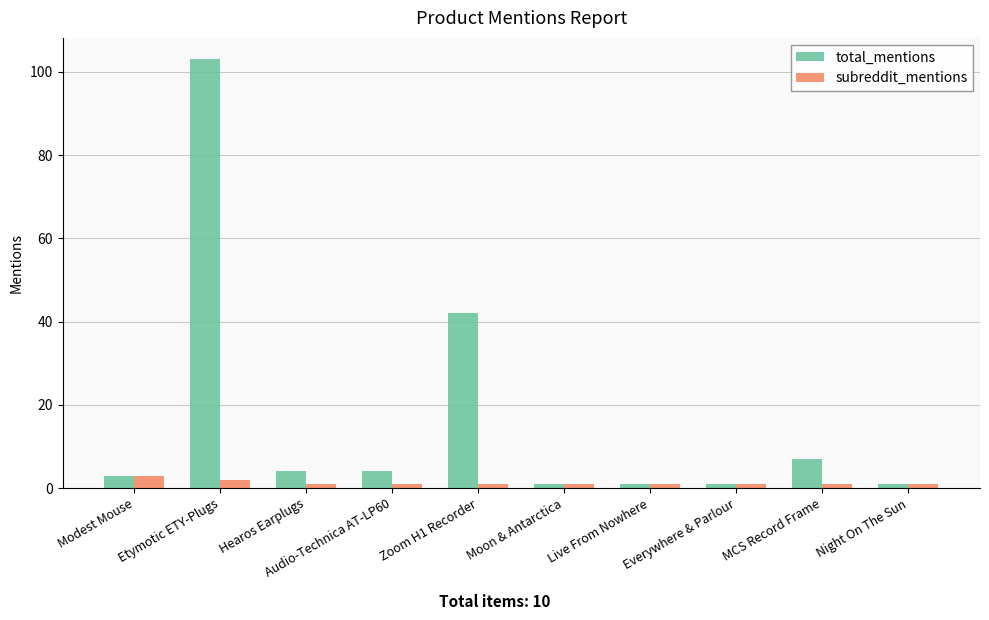

Reading right to left, list all the values displayed in this chart.

total_mentions: Night On The Sun=1	MCS Record Frame=7	Everywhere & Parlour=1	Live From Nowhere=1	Moon & Antarctica=1	Zoom H1 Recorder=42	Audio-Technica AT-LP60=4	Hearos Earplugs=4	Etymotic ETY-Plugs=103	Modest Mouse=3
subreddit_mentions: Night On The Sun=1	MCS Record Frame=1	Everywhere & Parlour=1	Live From Nowhere=1	Moon & Antarctica=1	Zoom H1 Recorder=1	Audio-Technica AT-LP60=1	Hearos Earplugs=1	Etymotic ETY-Plugs=2	Modest Mouse=3